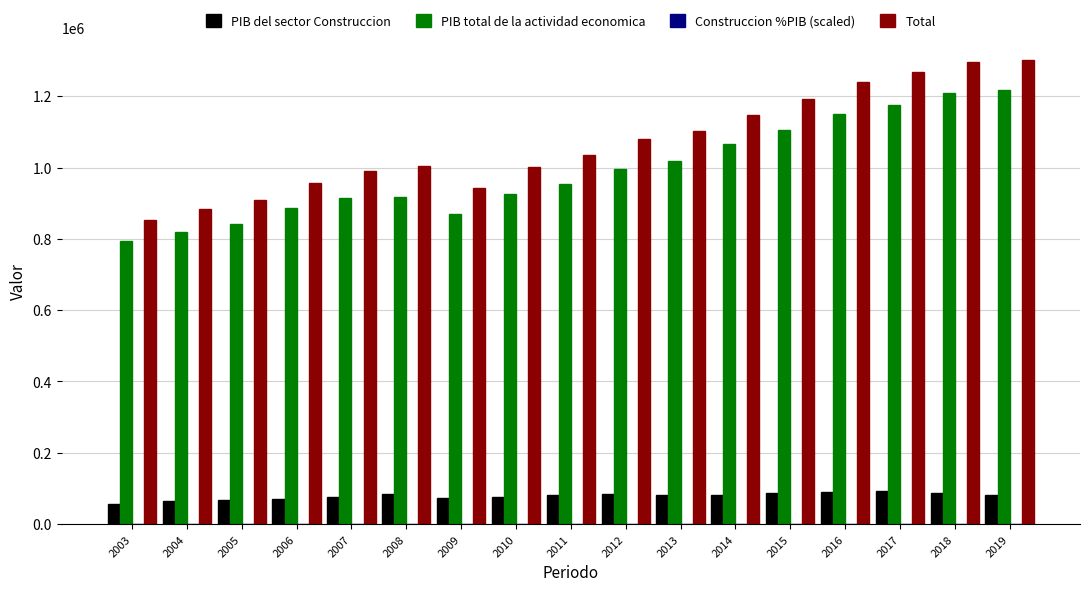

The PIB del sector Construccion series shows 88486.7 at 2015. True or false?

True